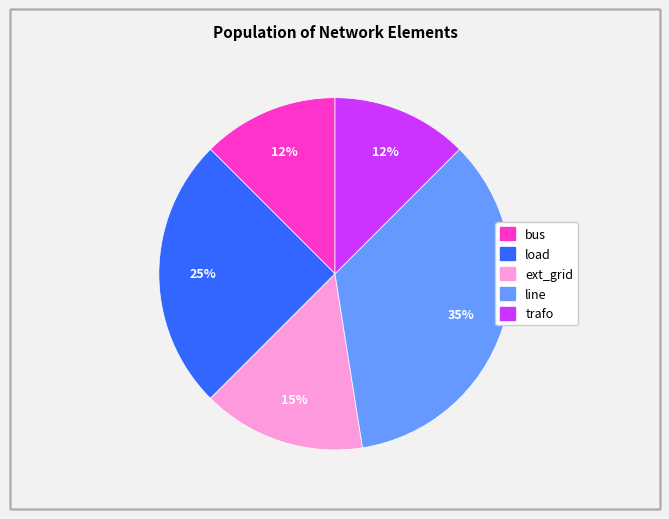

True or false: trafo accounts for 3% of the total.

False